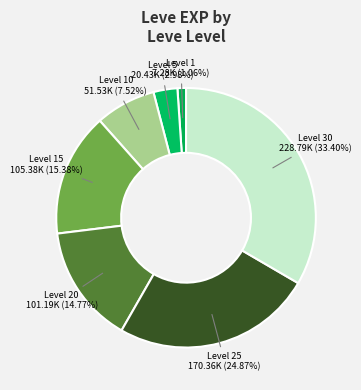

Approximately how many times larger is the value at Level 25 compared to Level 10?

3.3